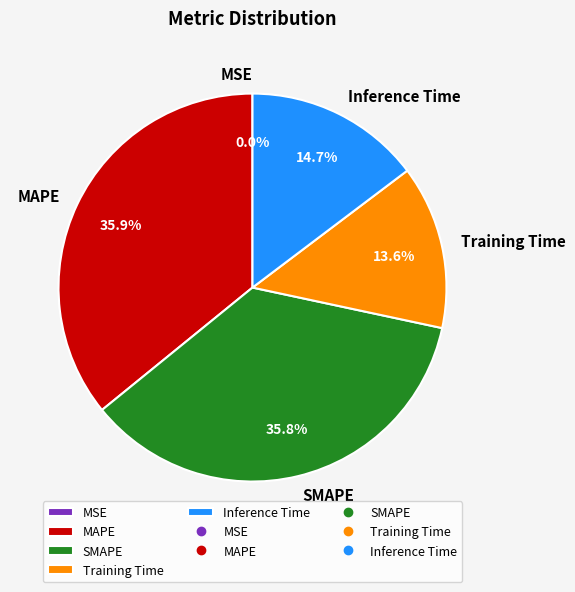

To the nearest percent, what percentage of the pie is SMAPE?

36%